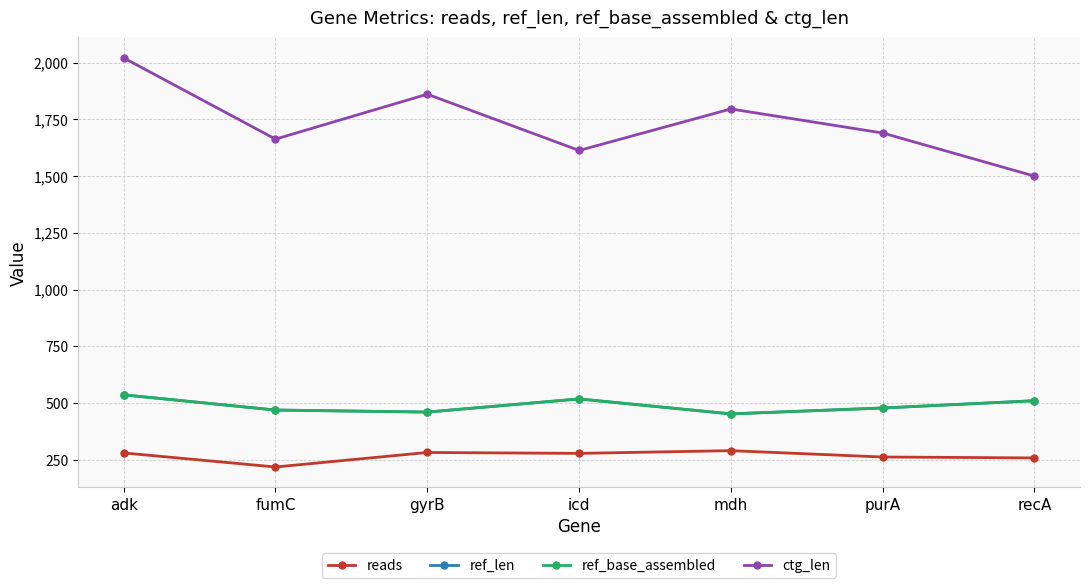

What is the spread (max minus min) of values at adk?

1741